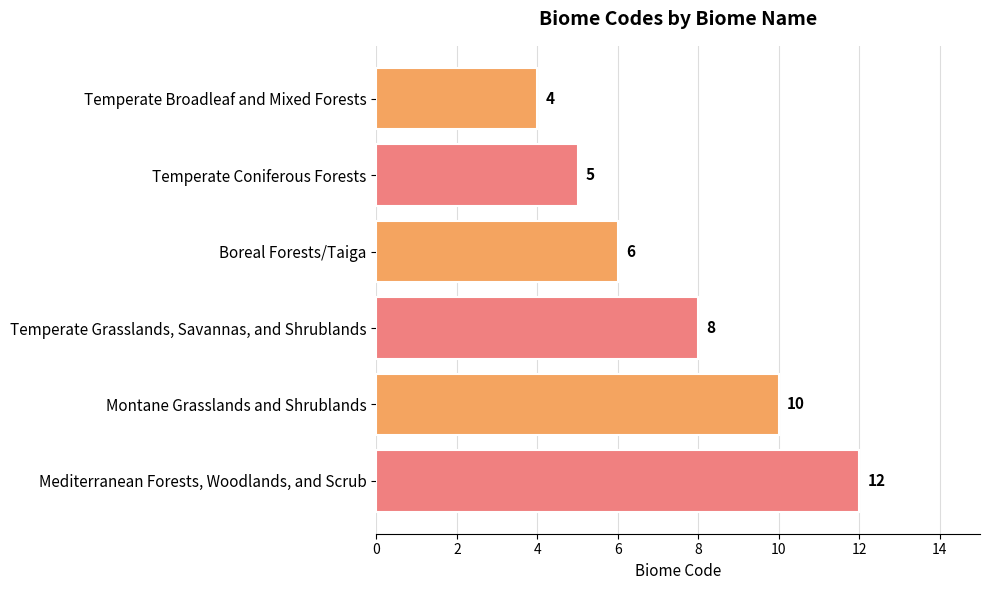

Reading top to bottom, list all the values displayed in this chart.

Temperate Broadleaf and Mixed Forests=4	Temperate Coniferous Forests=5	Boreal Forests/Taiga=6	Temperate Grasslands, Savannas, and Shrublands=8	Montane Grasslands and Shrublands=10	Mediterranean Forests, Woodlands, and Scrub=12